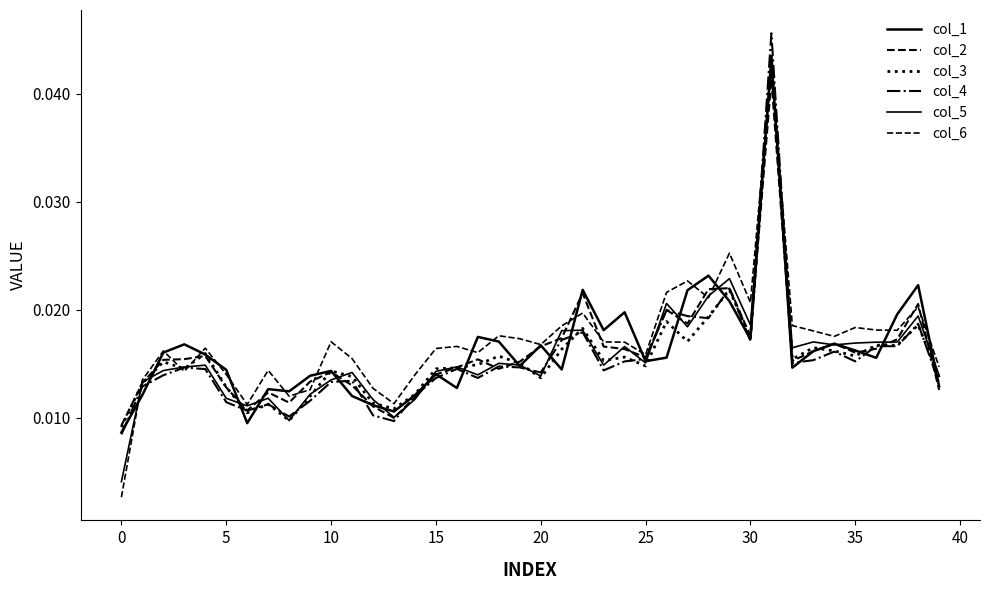

Which series has the widest spread of values?

col_6